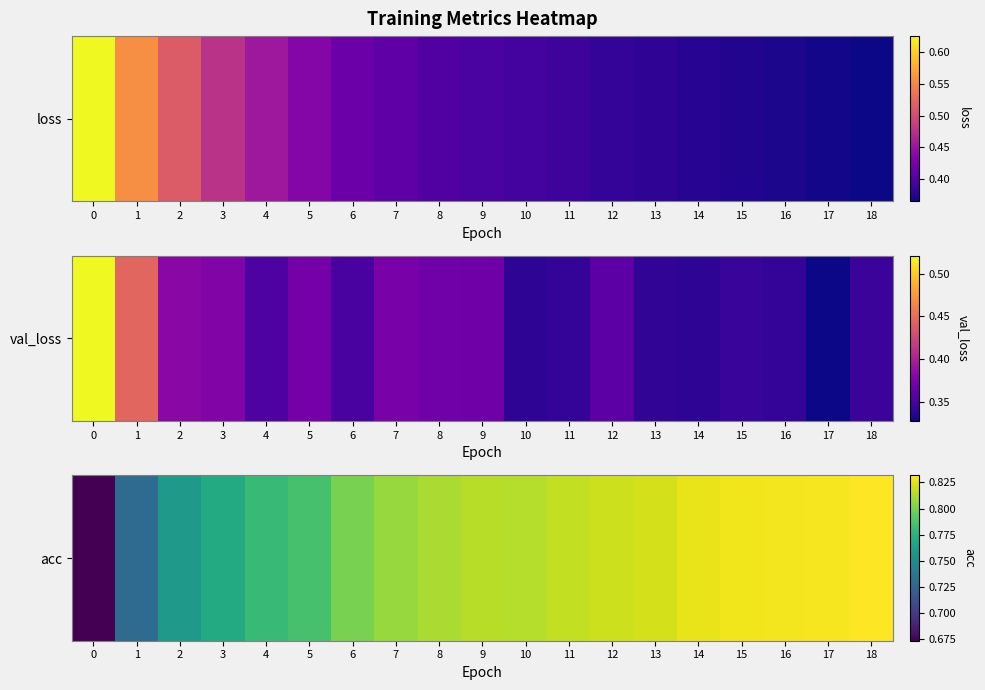

Is it true that the value at 0 is 0.7?

True